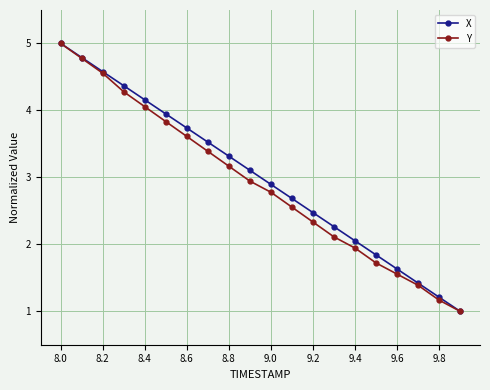

True or false: Y has more than 2 points higher than both neighbors.

False